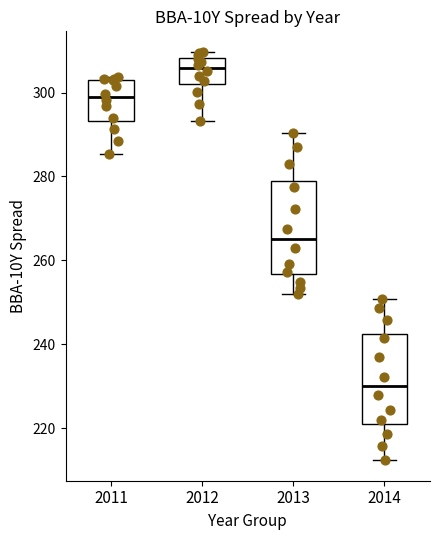

Reading left to right, read every box against the y-axis: the position of its median line, the range the box covers, and the ends of its whiskers. The values are not printed on the chart, so give them approximately, as read against the axis.

2011: median 298, box 294 to 304, whiskers 286 to 304 (just above the box's upper edge)
2012: median 306, box 302 to 308, whiskers 294 to 310
2013: median 266, box 256 to 278, whiskers 252 to 290
2014: median 230, box 222 to 242, whiskers 212 to 250